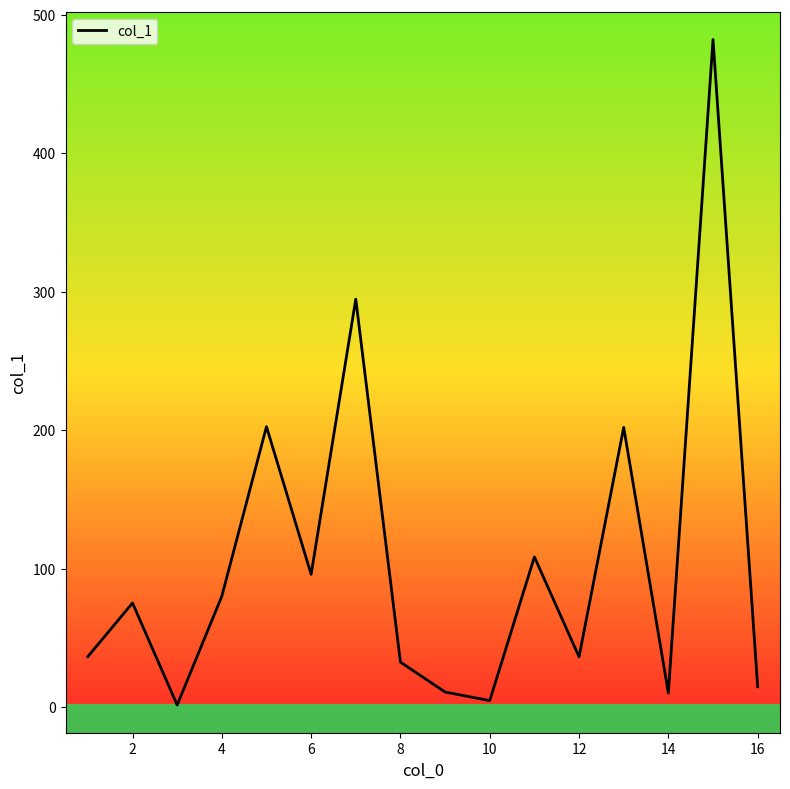

How many values are below 75?

8